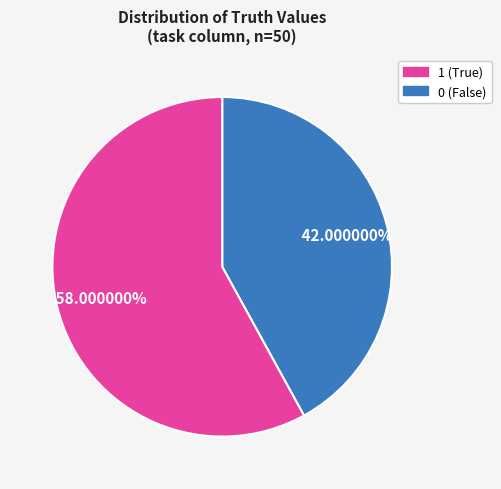

Is there any slice that represents more than half of the pie?

Yes